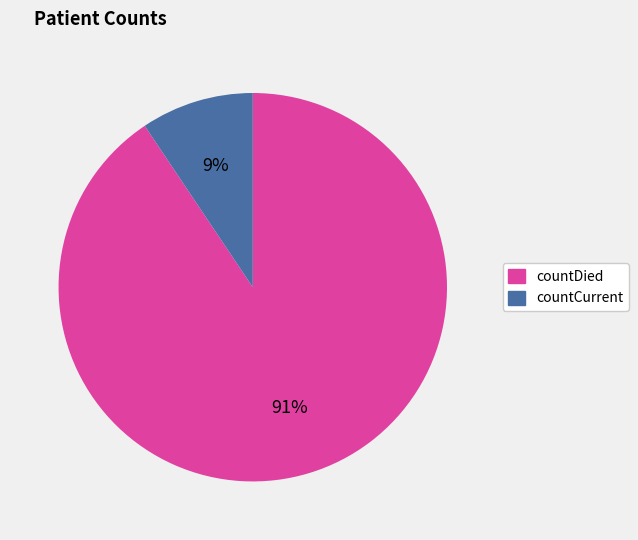

What is the largest slice in the pie chart?

countDied